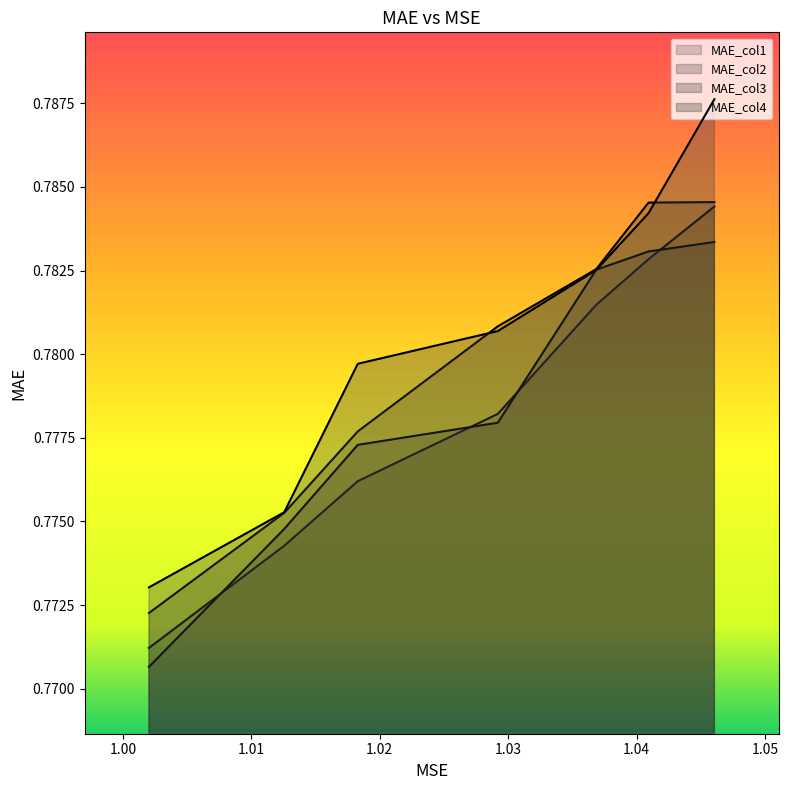

After their last crossing, which series has the higher values: MAE_col1 or MAE_col3?

MAE_col1